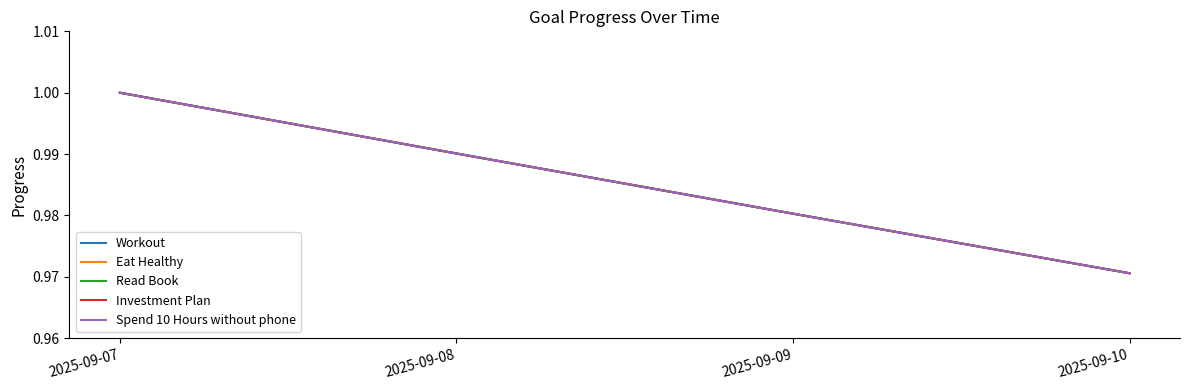

True or false: Read Book and Eat Healthy intersect in this chart.

False